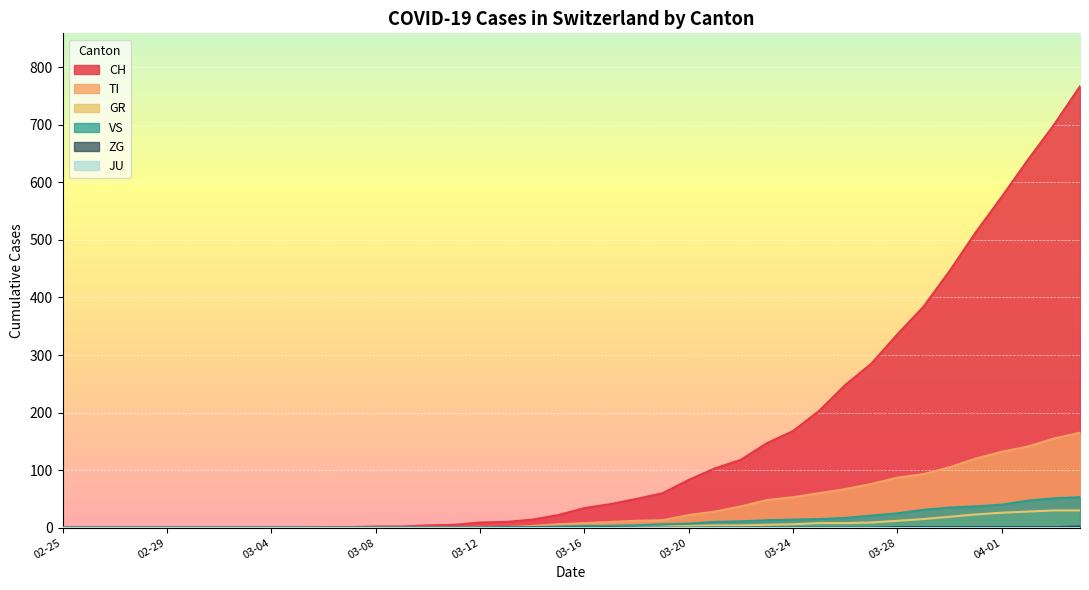

Does the chart display data point markers on the line(s)?

No